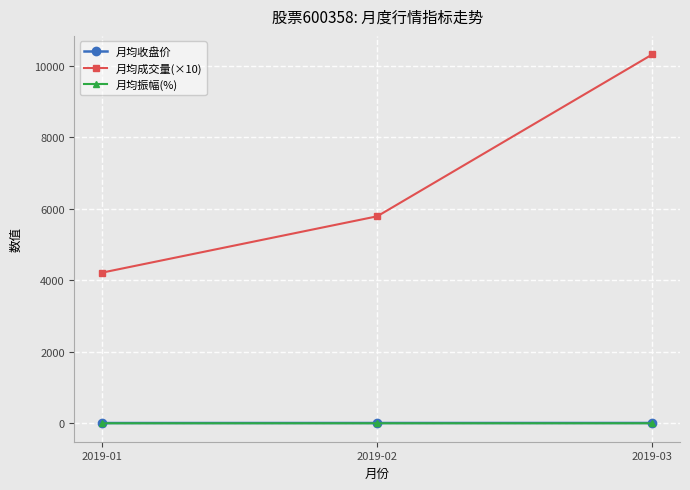

What is the spread (max minus min) of values at 2019-03?

10314.6